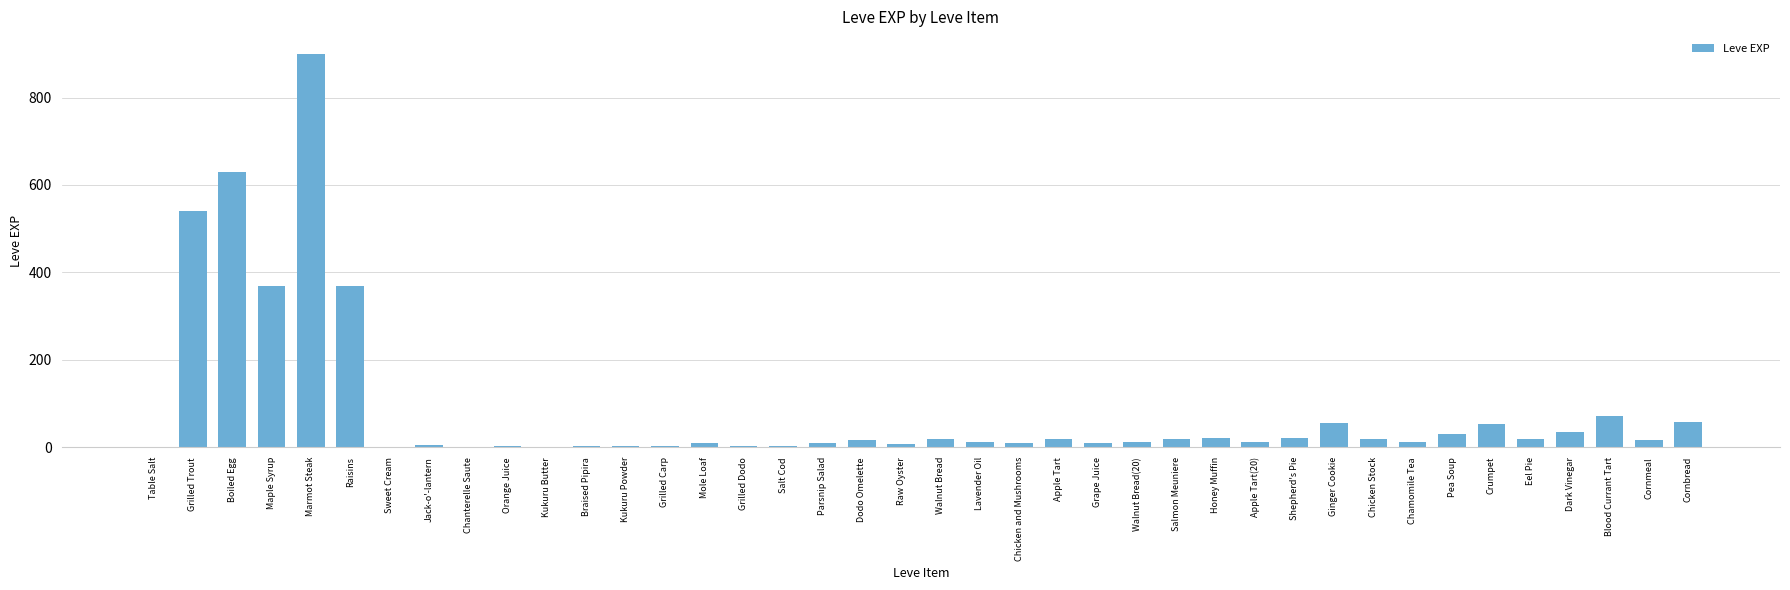

The value at Grilled Trout is 540. True or false?

True